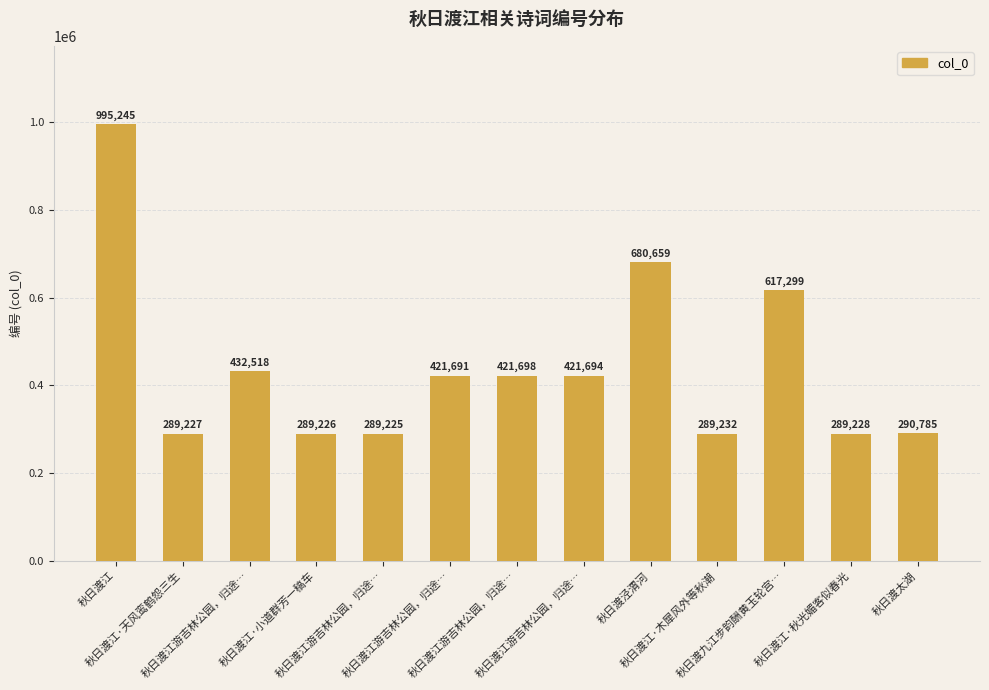

The value at 秋日渡江游吉林公园，归途… is 289225. True or false?

True